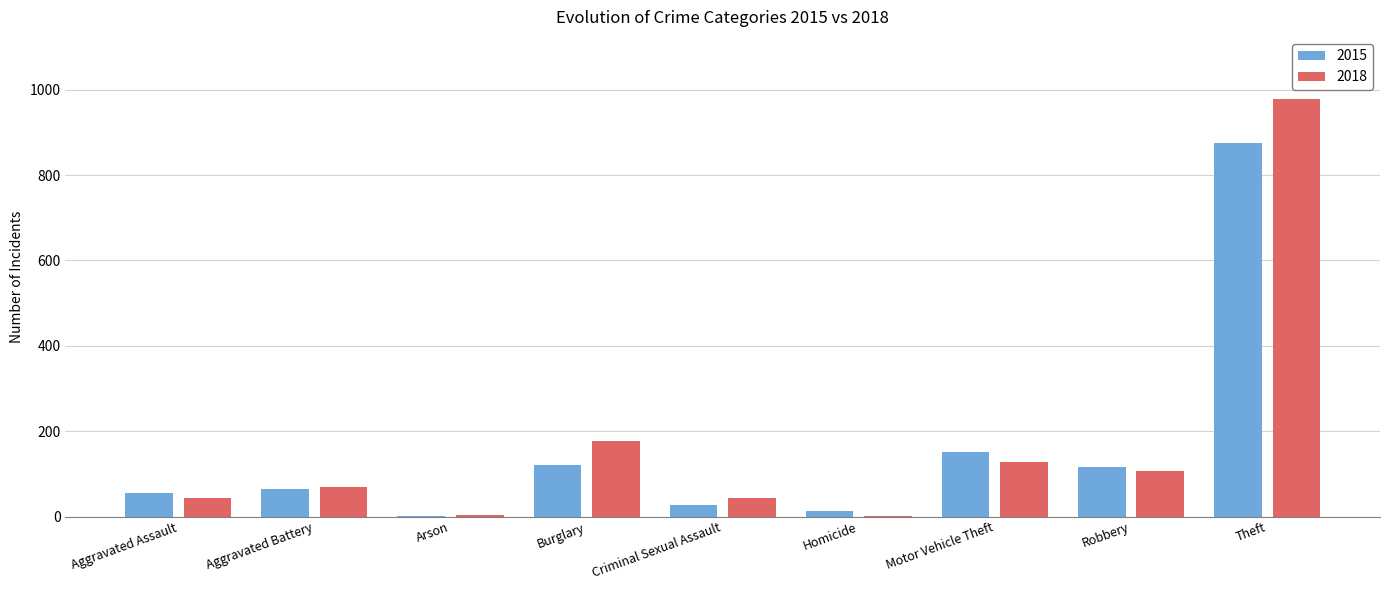

What is the maximum value shown in the chart?

977